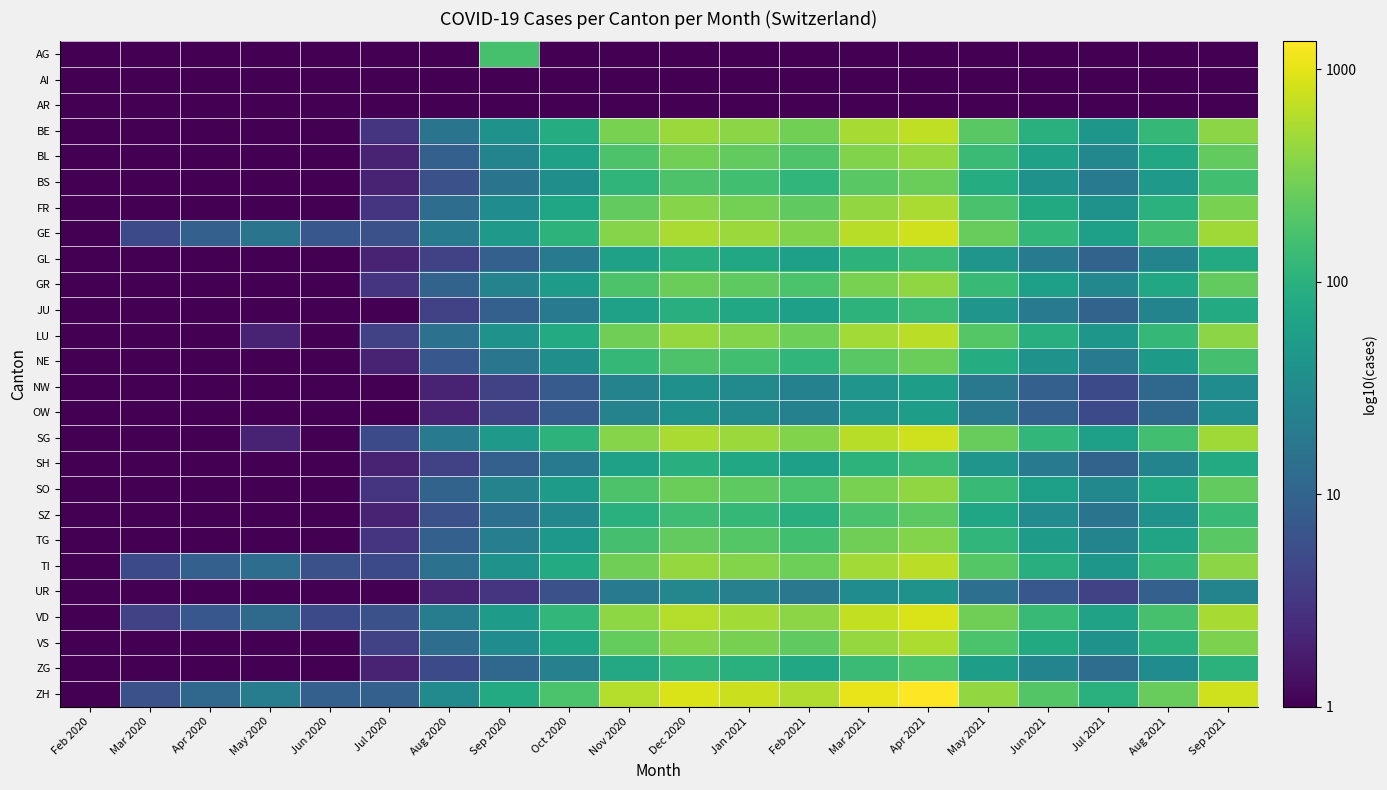

What is the greatest value displayed?

3.1